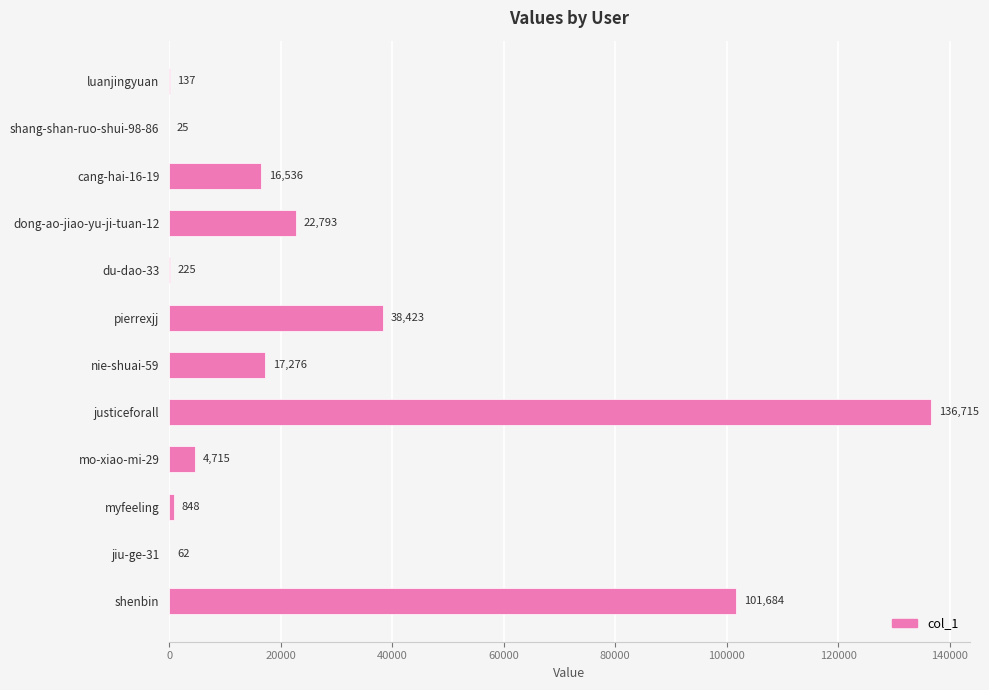

What is the sum of all values?

339439